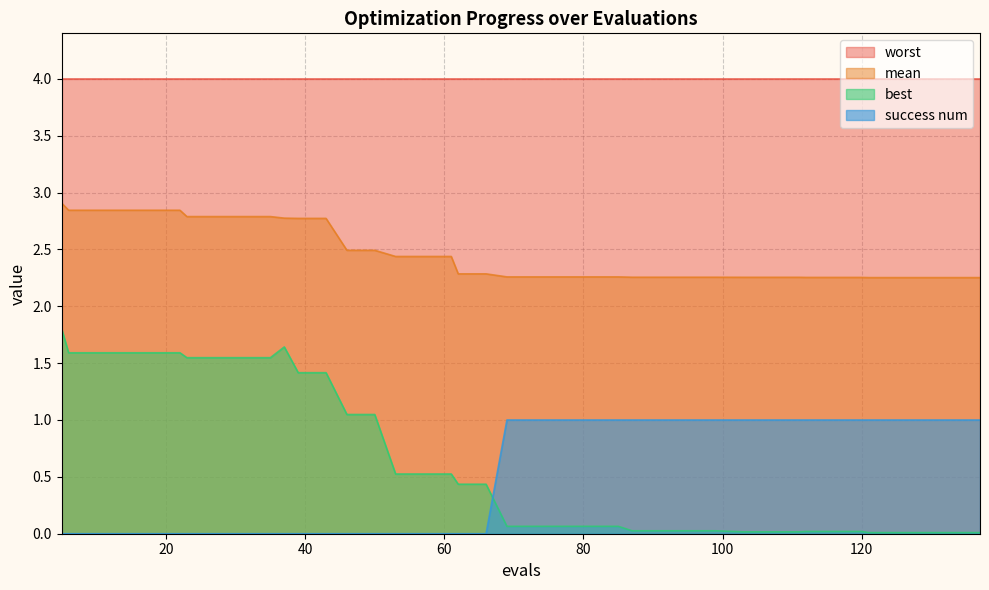

True or false: mean has a value of 2.4 at 57.

True